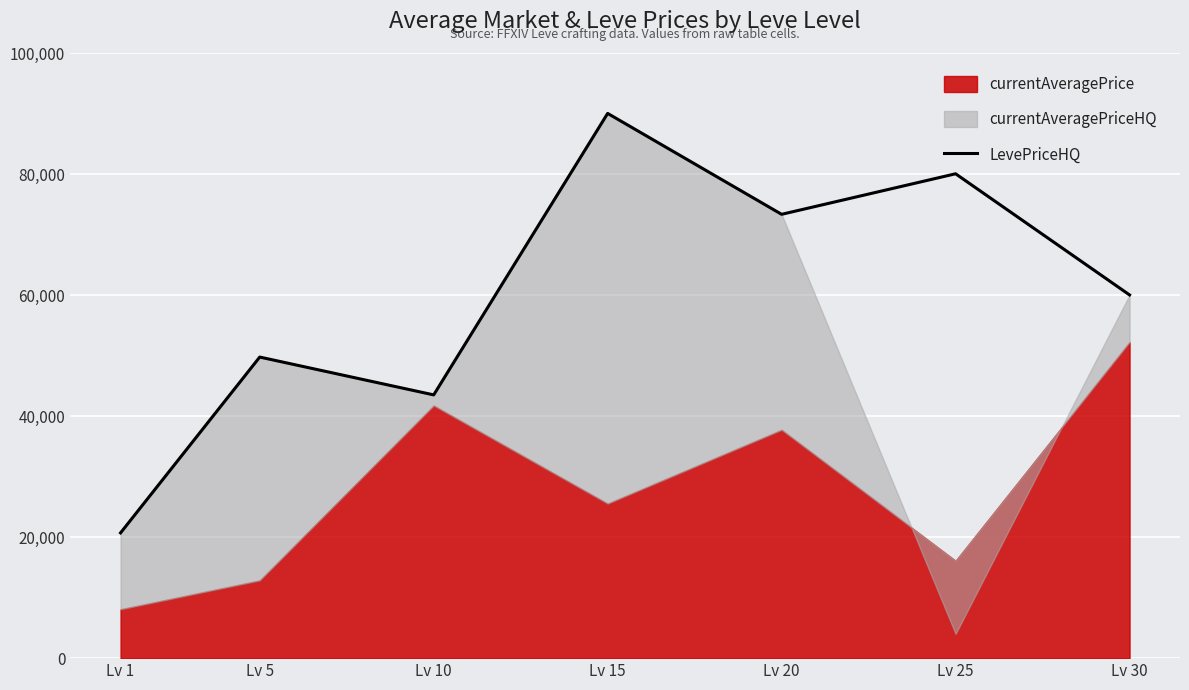

At which label does the data first exceed 60021?

Lv 15